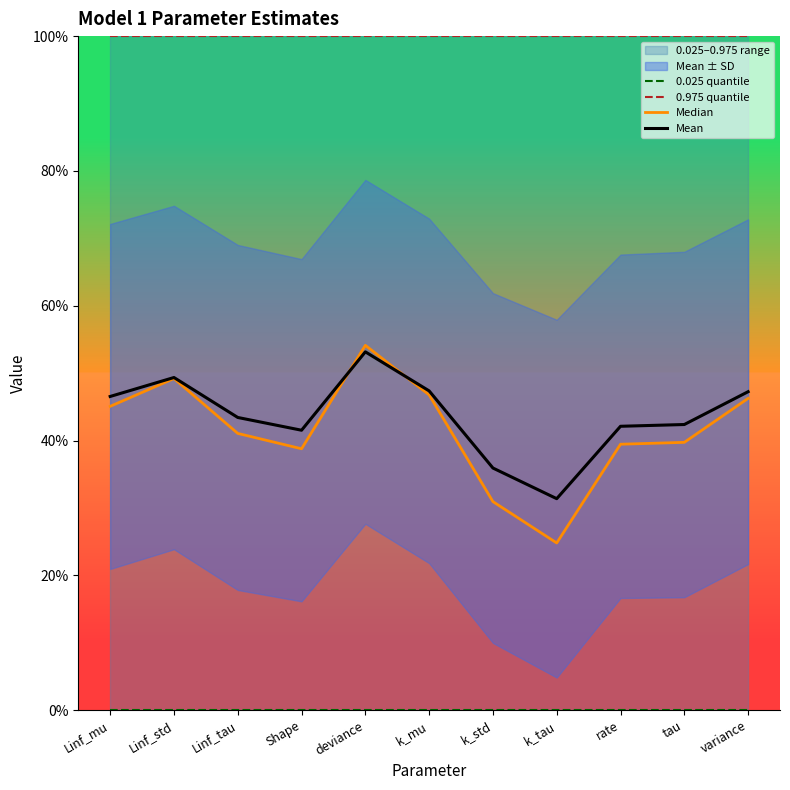

How many series are shown in this chart?

4